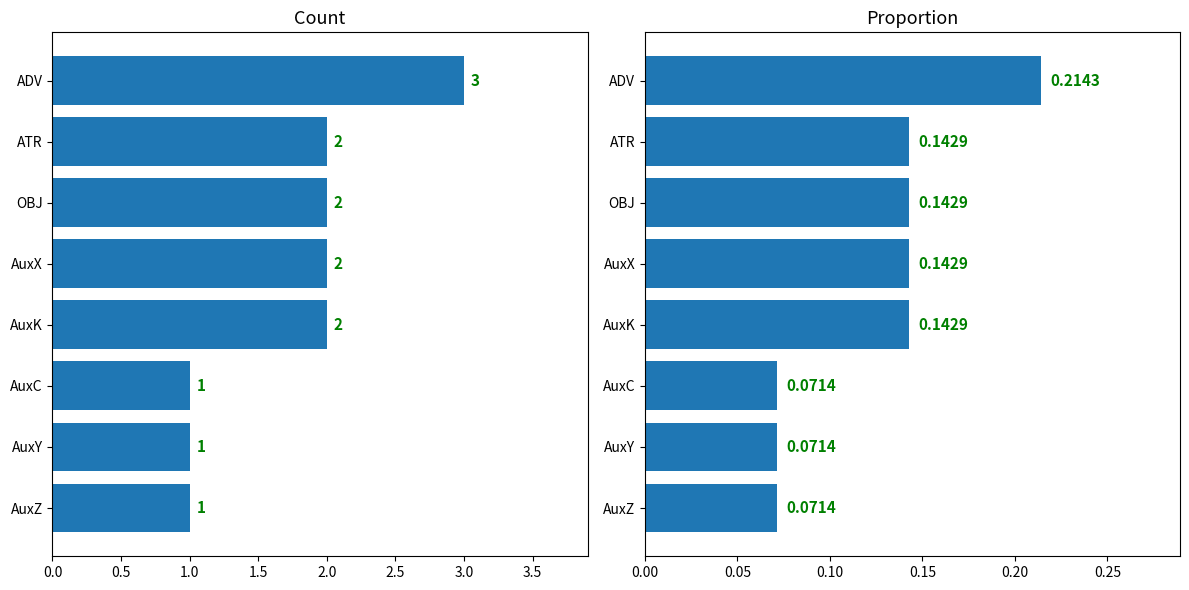

What is the label of the 8th bar from the right?

ADV